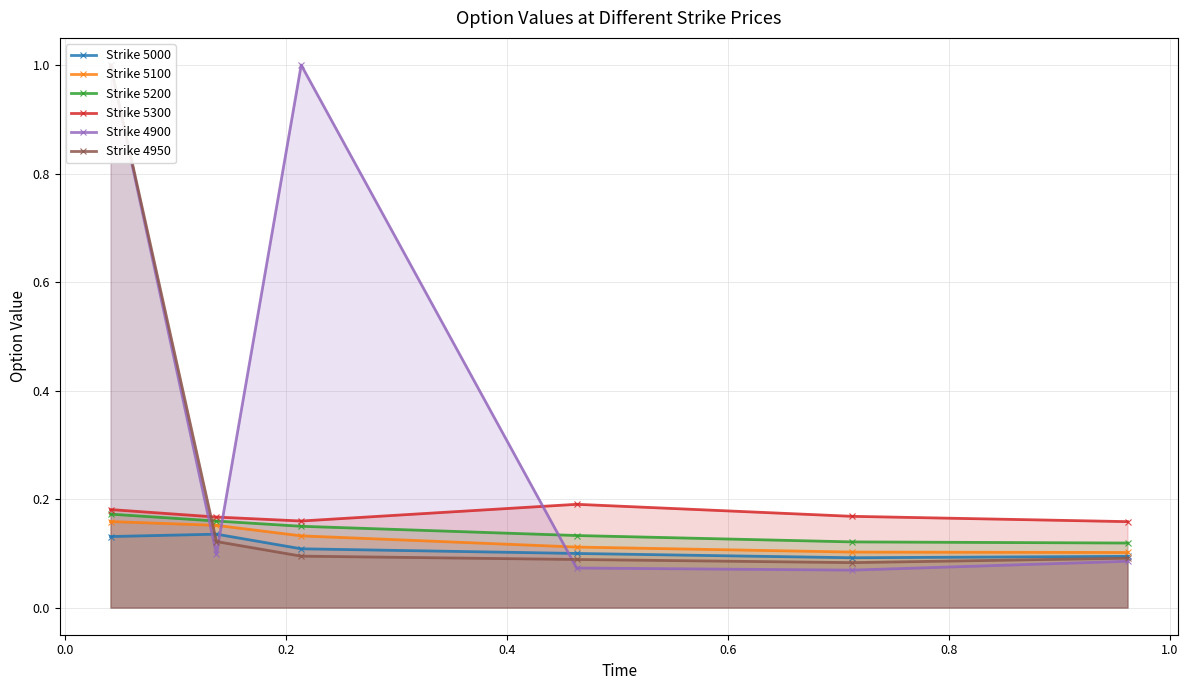

Does the chart have visible grid lines?

Yes